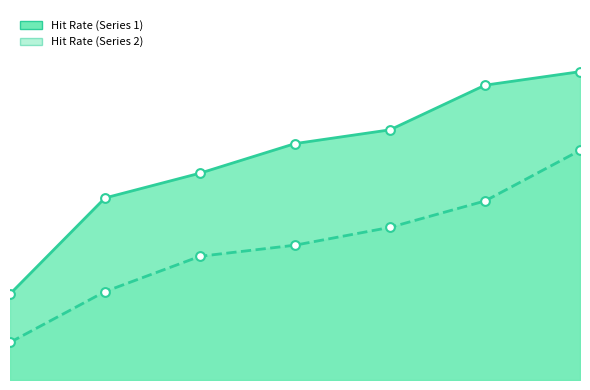

Is the value of Hit Rate (Series 2) at 4 greater than the value of Hit Rate (Series 1) at 4?

No